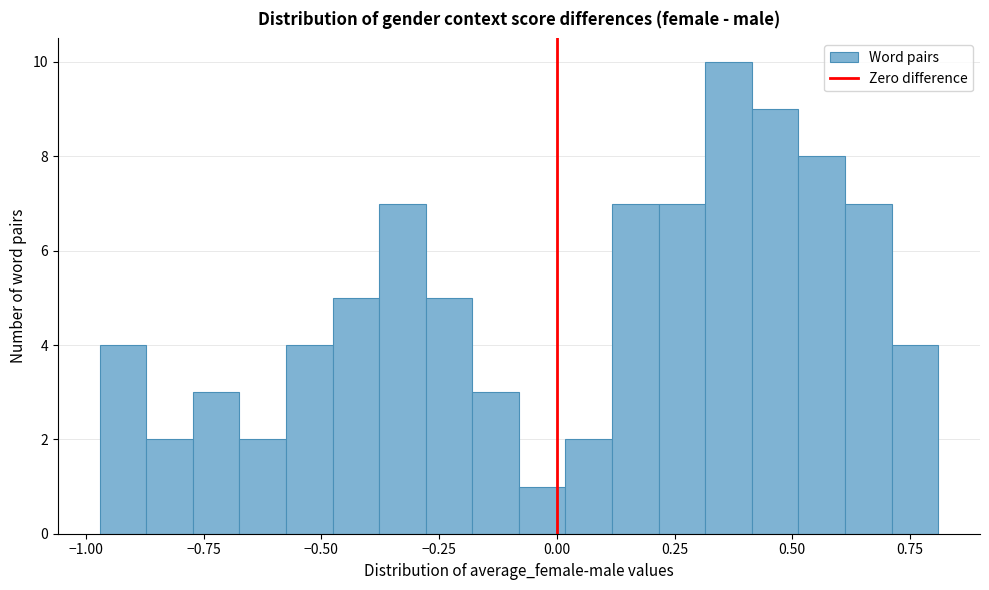

Around what value on the x-axis is the tallest bar? Give the approximate position of its centre, as read against the axis.

0.35